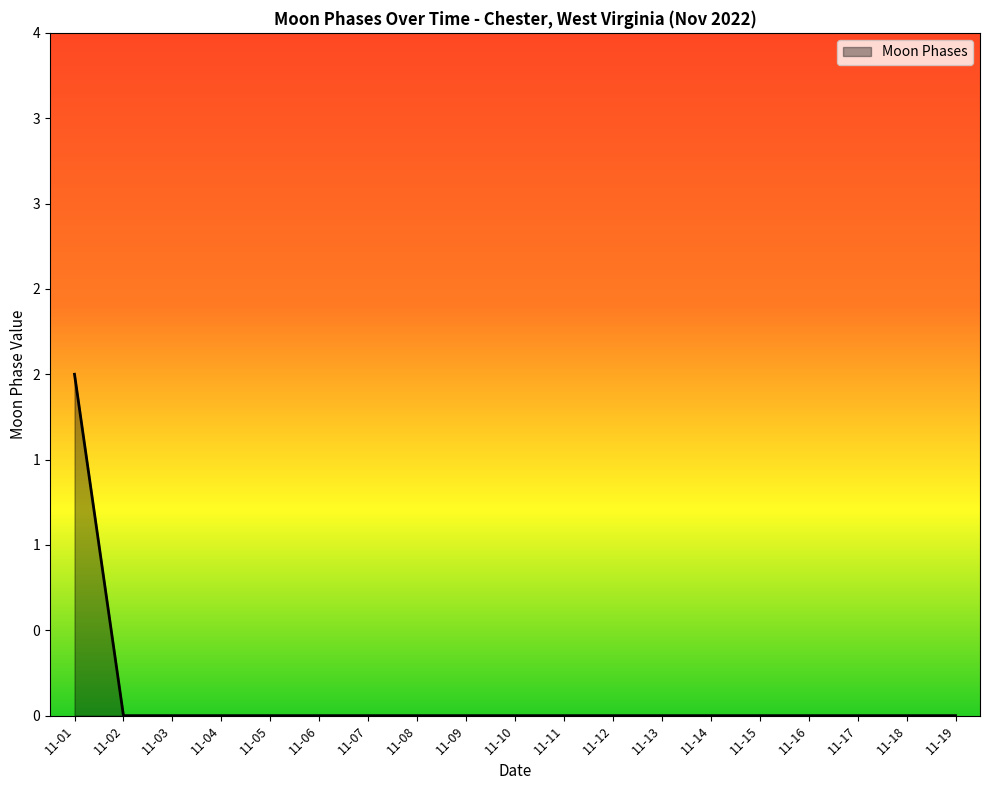

Does the chart display data point markers on the line(s)?

No